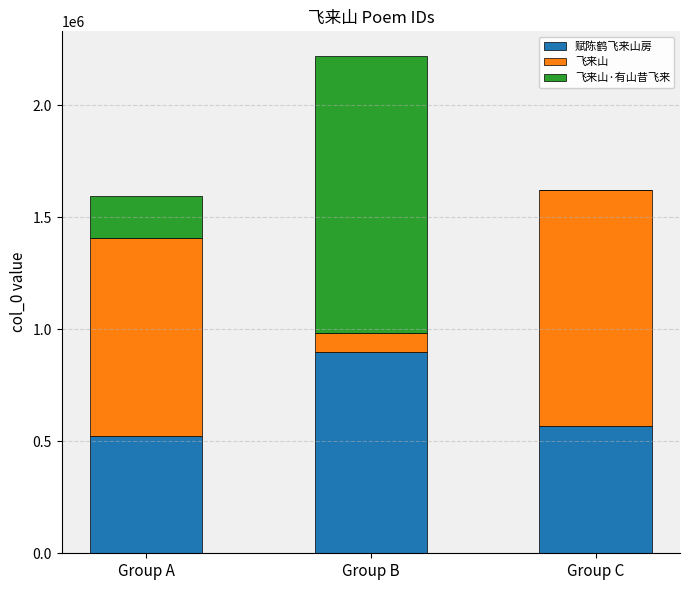

What is the total value across all series at Group C?

1621389